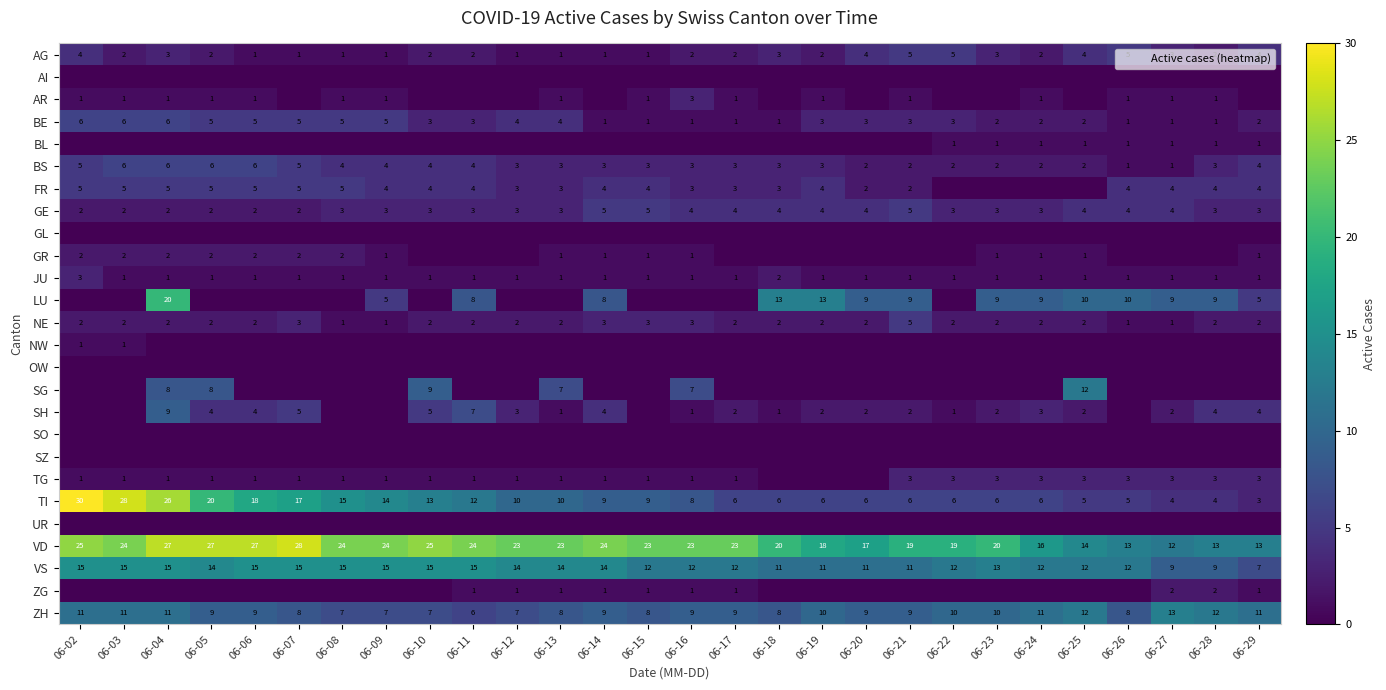

Which category has the highest value in the SH series?

06-04